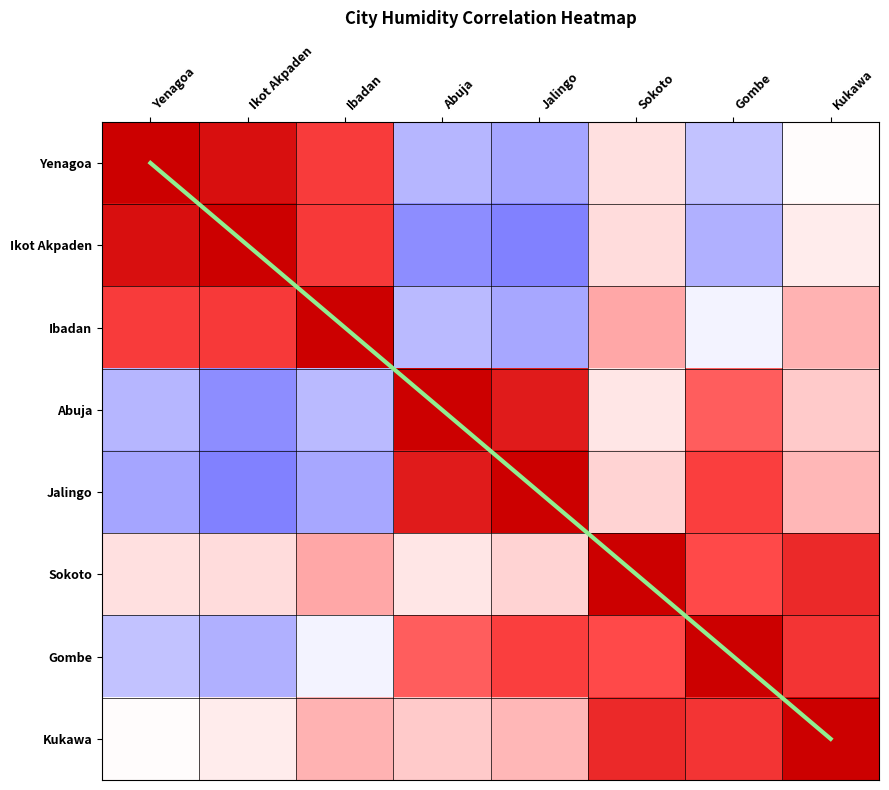

What is the spread (max minus min) of values at Ikot Akpaden?

1.5